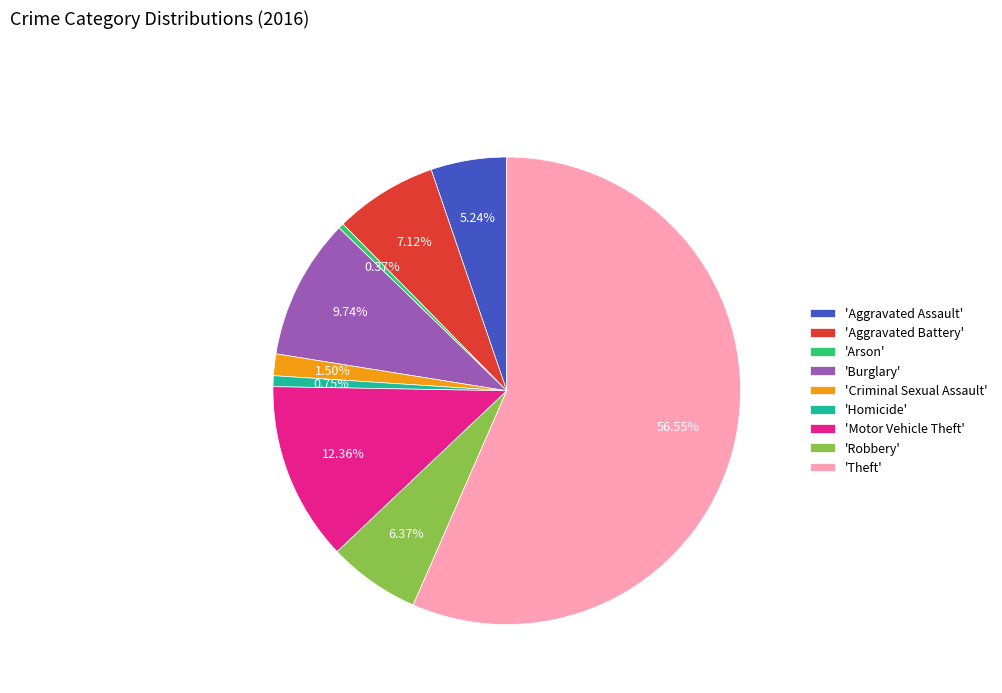

Which slice is the largest?

'Theft'